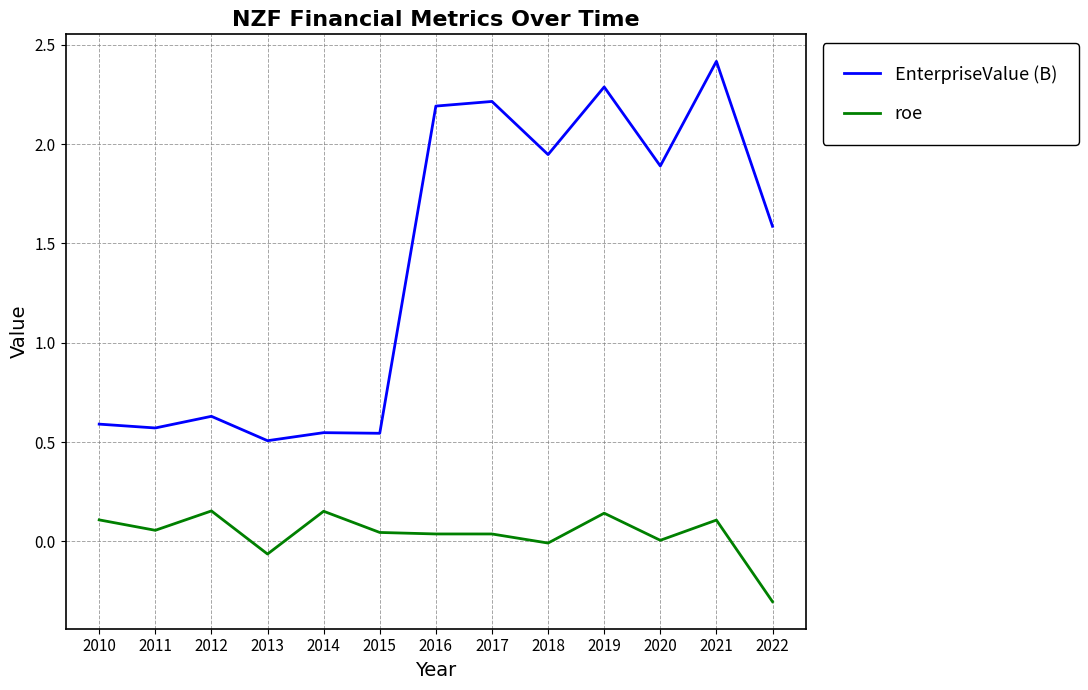

What is the maximum value for EnterpriseValue (B)?

2.4